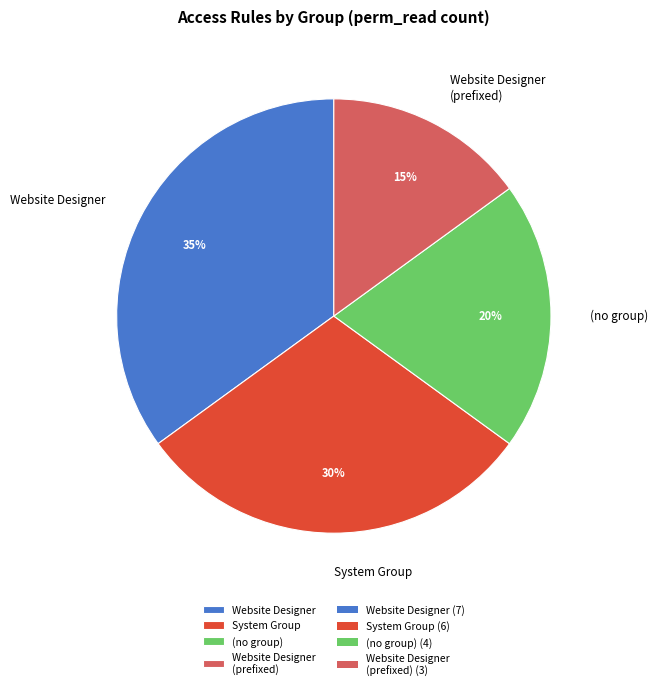

Is there a majority slice in this chart?

No